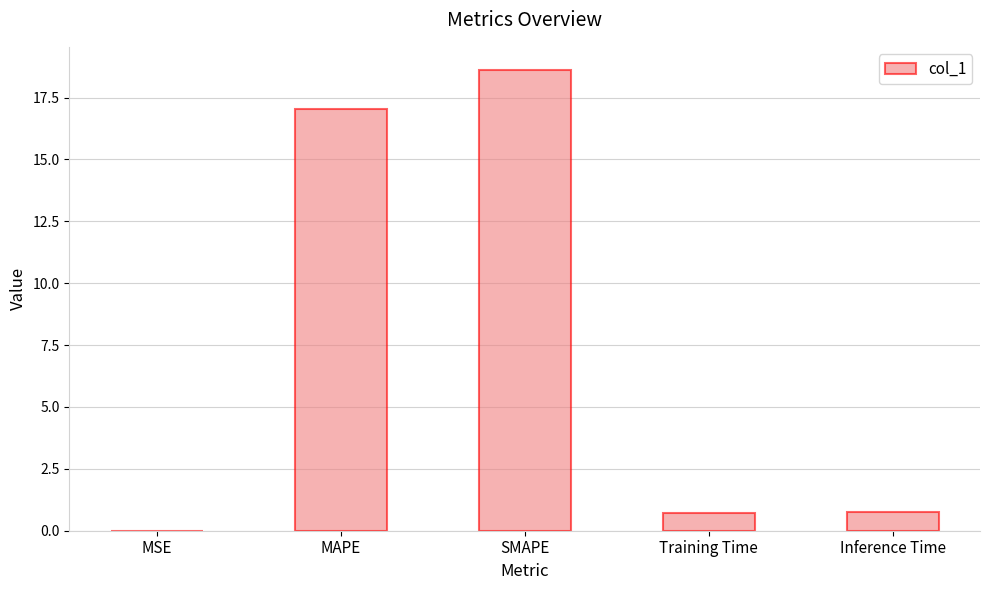

What is the sum of all values?

37.1